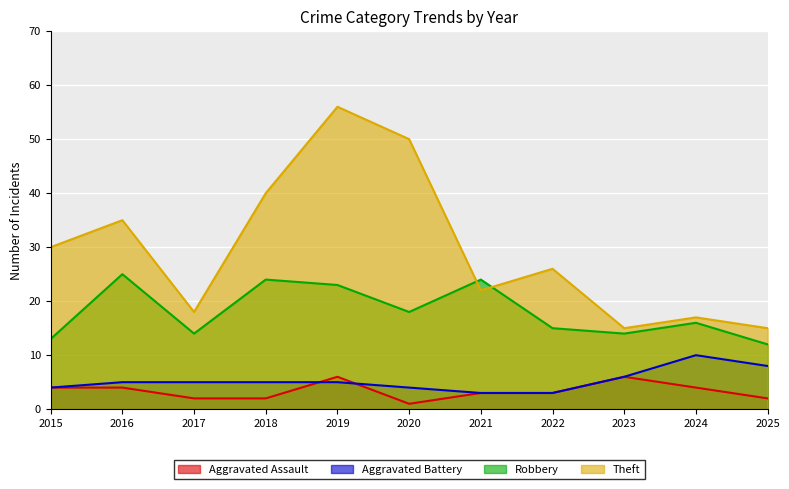

The Aggravated Battery series shows 7 at 2017. True or false?

False